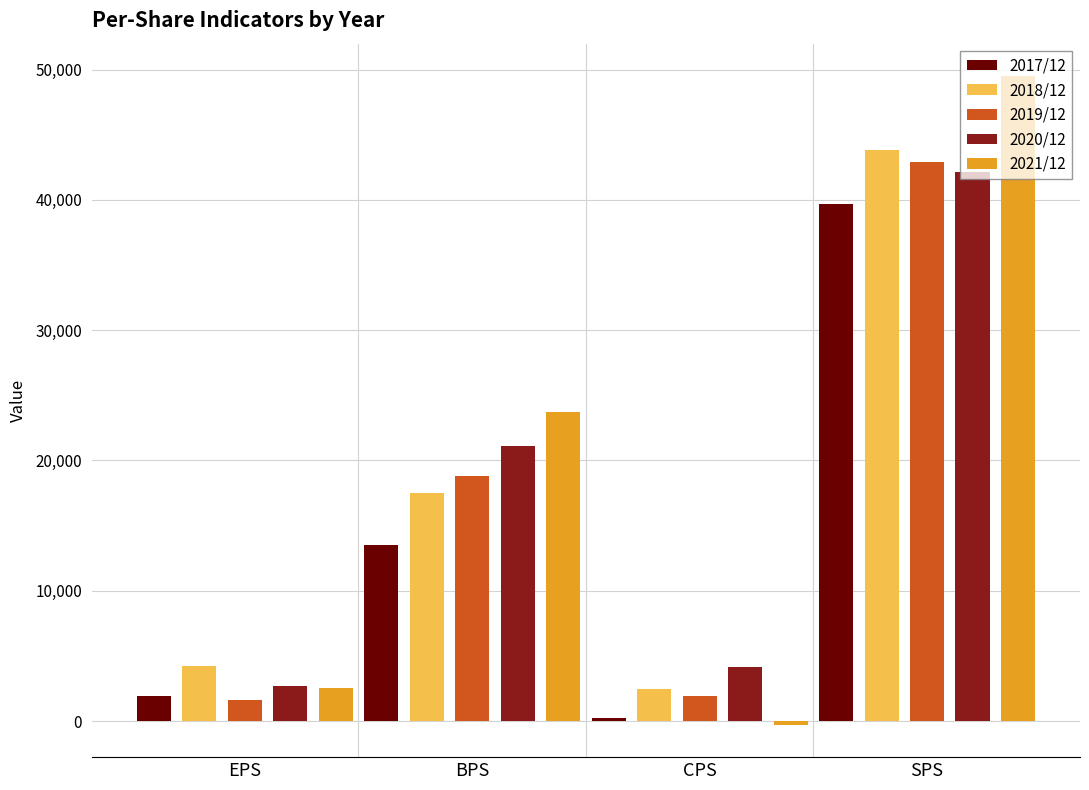

What is the value of the 2018/12 bar at the 4th from the left?

43822